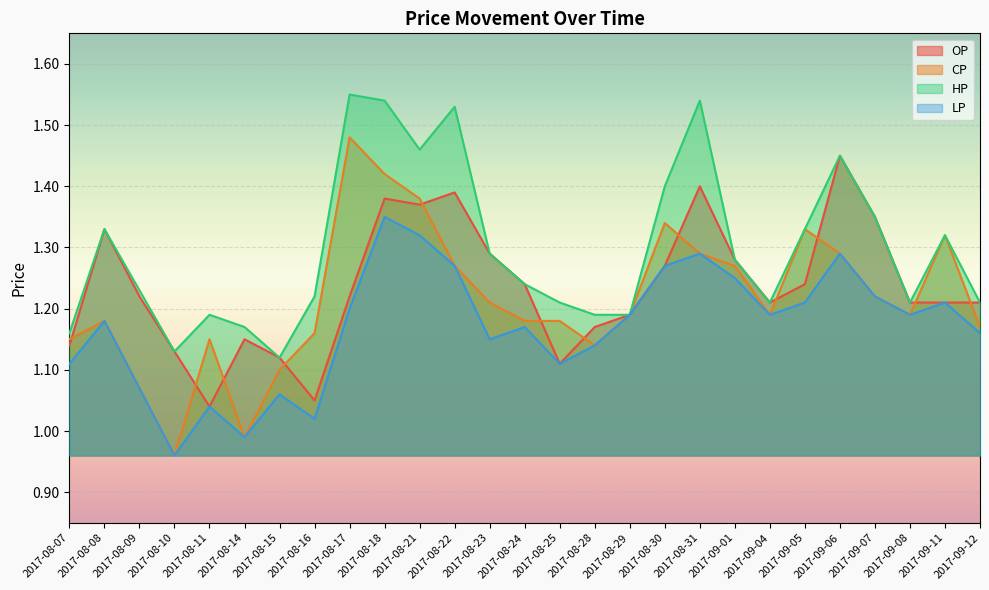

What is the value of the LP point at the 24th from the left?

1.2